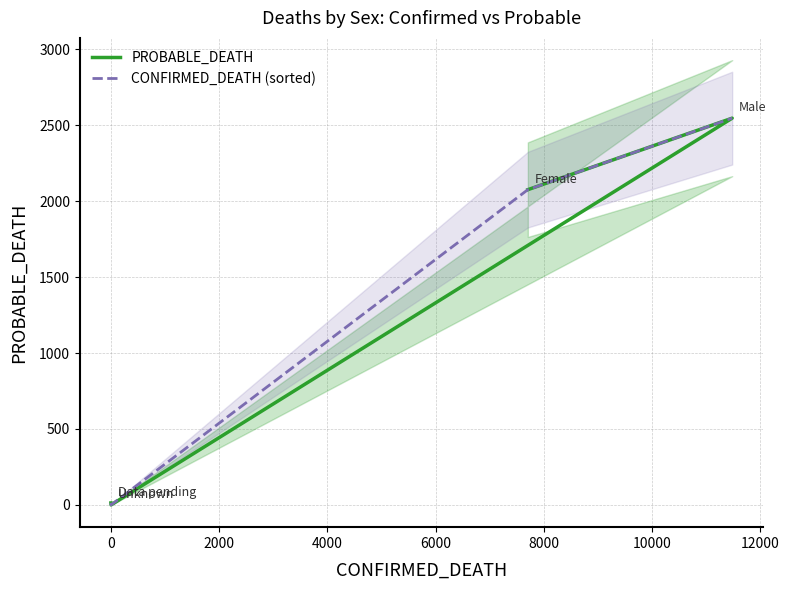

Reading left to right, list all the values displayed in this chart.

PROBABLE_DEATH: 2076	2547	0	13
CONFIRMED_DEATH (sorted): 13	0	2076	2547